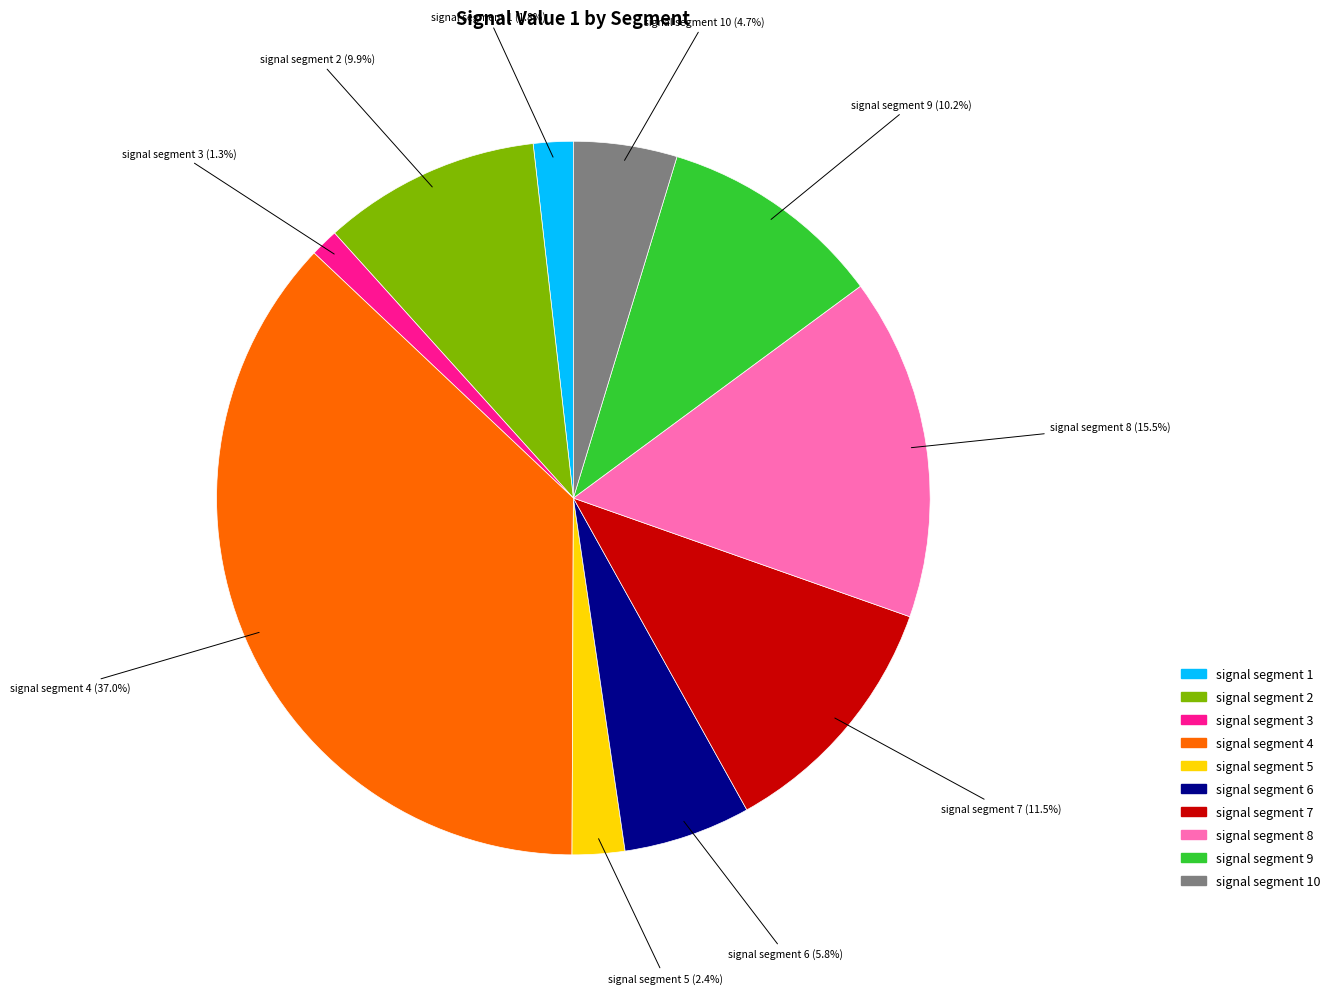

Does any single category account for the majority?

No